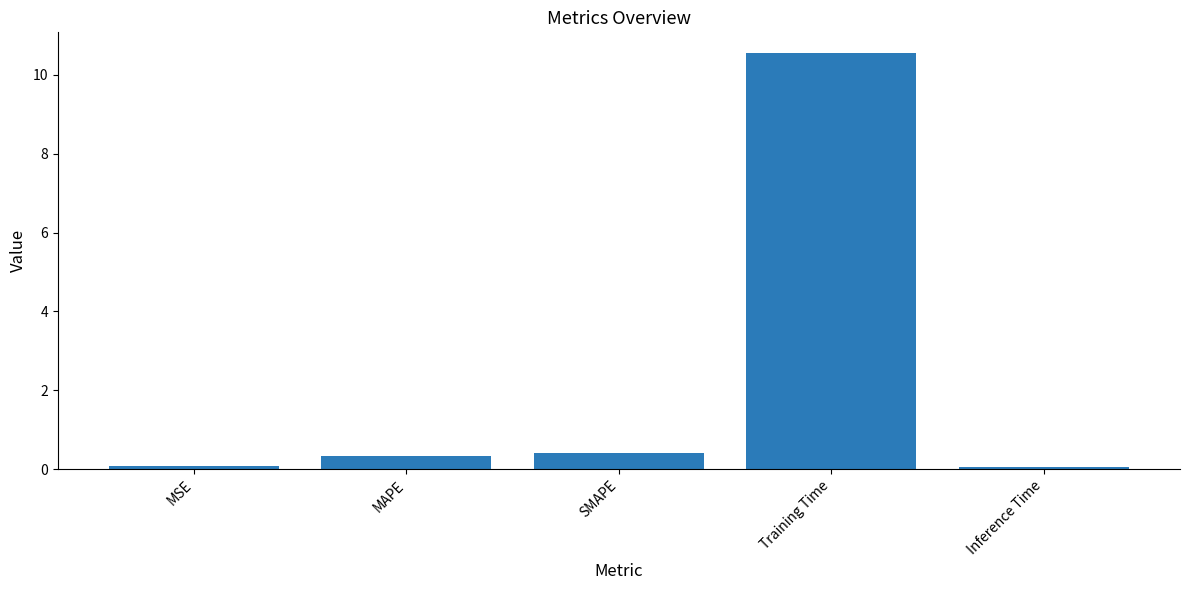

What is the average value?

2.3